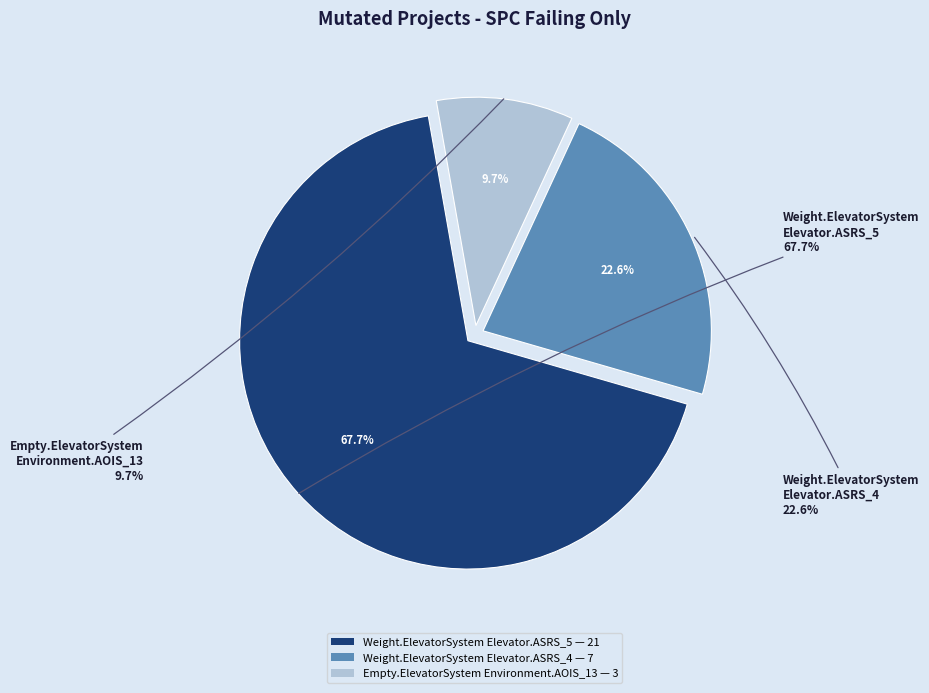

Is it true that Weight.ElevatorSystem.Elevator.ASRS_5 is 68% of the pie?

True